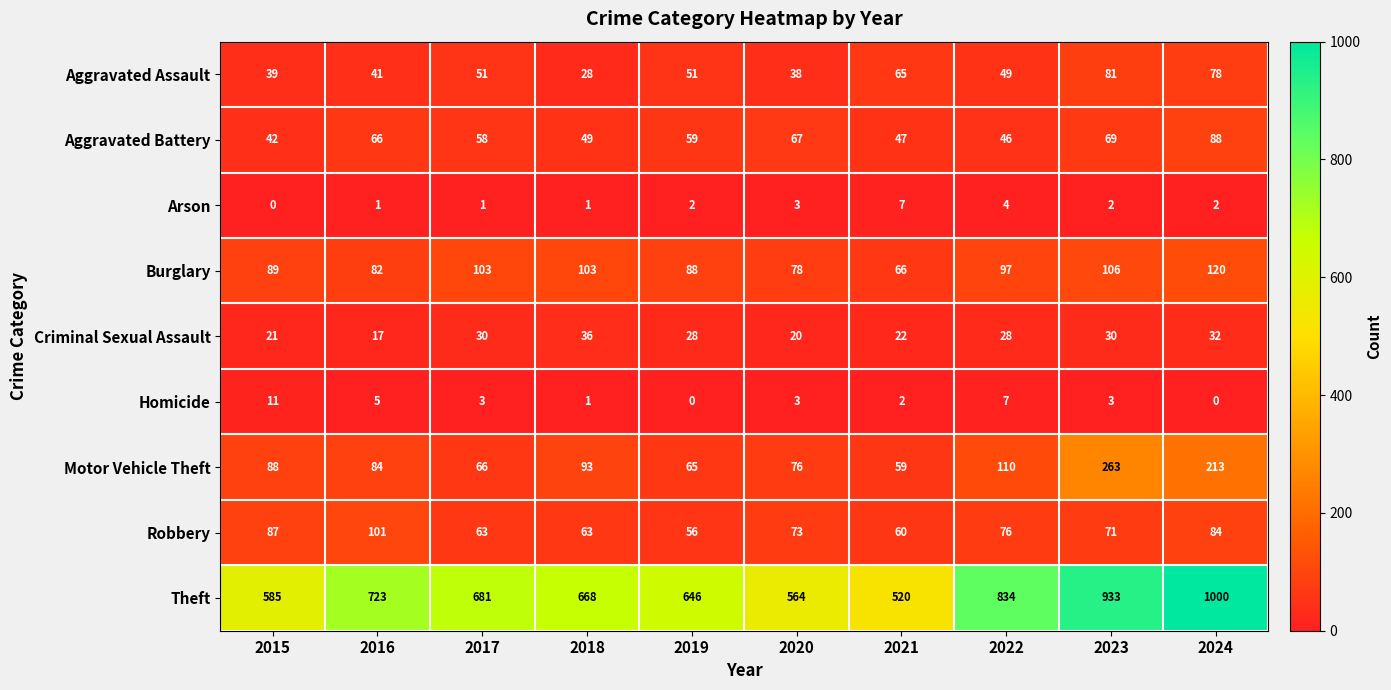

At which label does Criminal Sexual Assault reach its minimum?

2016